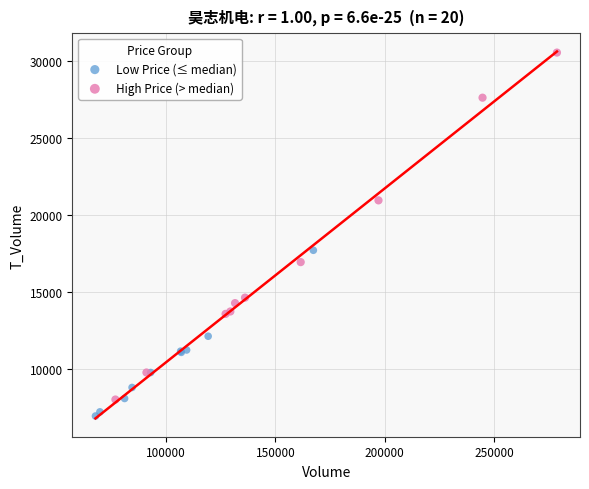

What are all the series names shown in the legend?

Low Price (≤ median), High Price (> median)